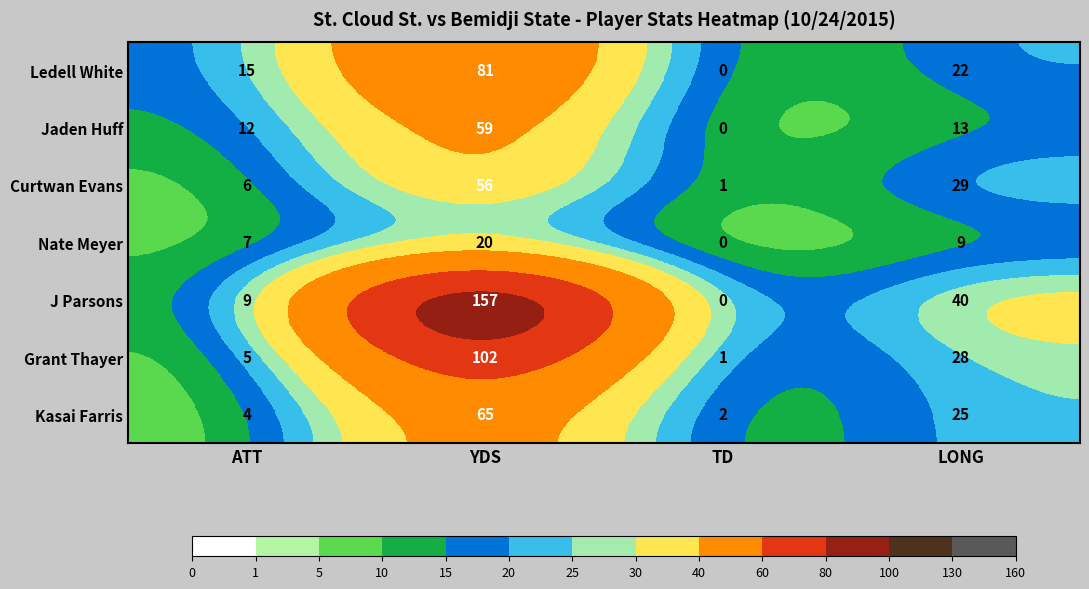

The value of Grant Thayer at LONG is 28. True or false?

True